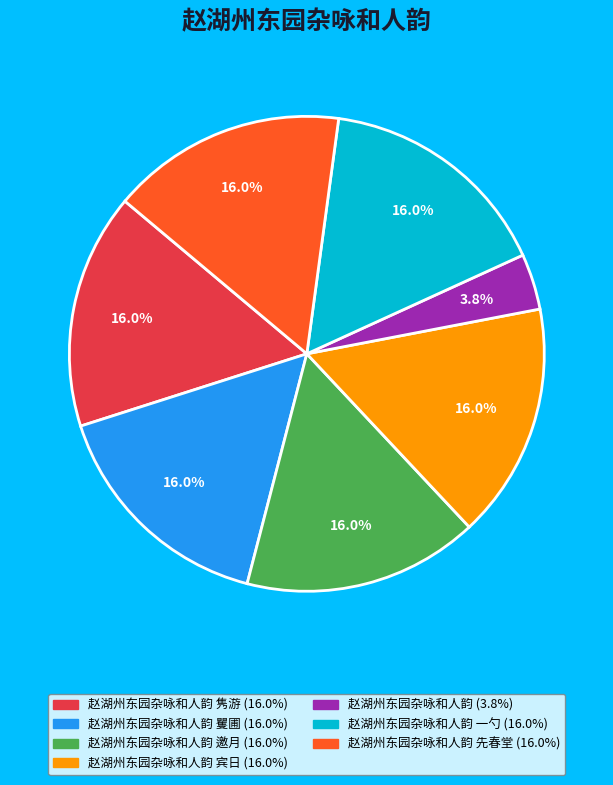

How many segments does this pie chart have?

7